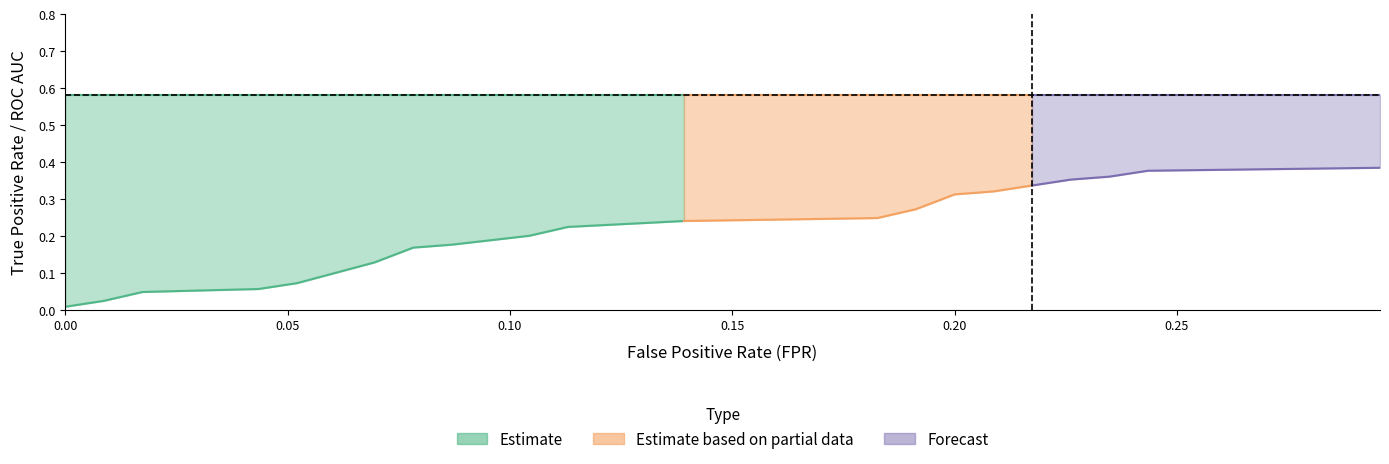

Is it true that roc_auc equals 1.0 at 8?

False